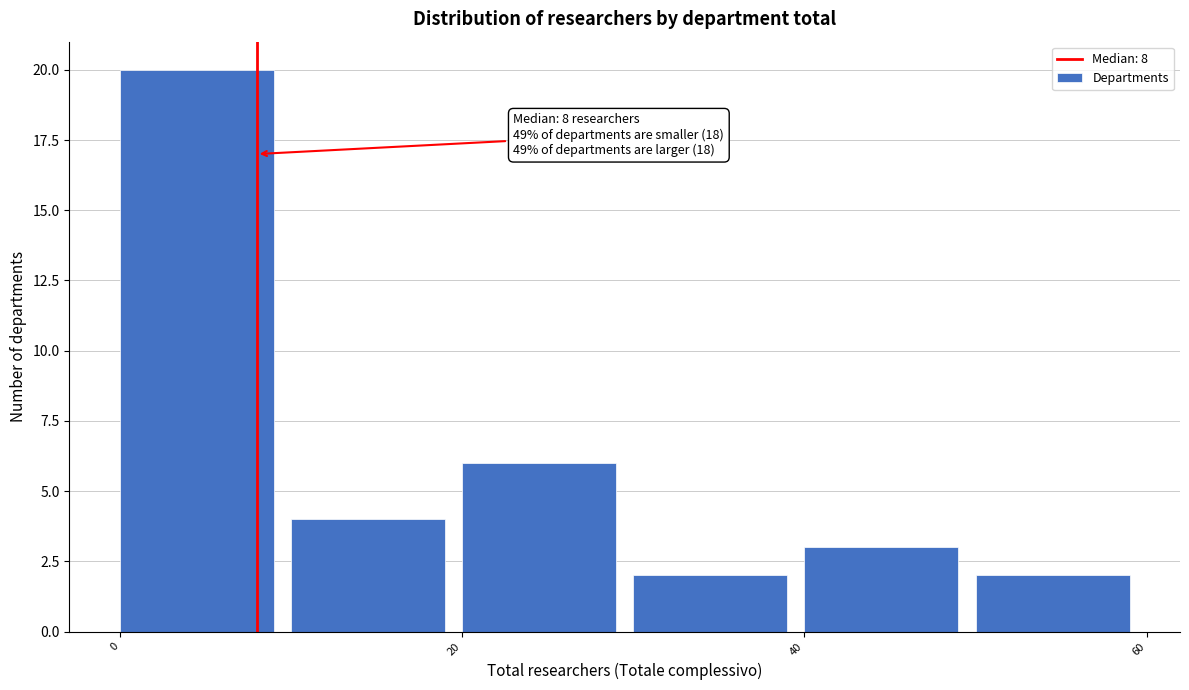

Which range on the x-axis has the tallest bar?

0 to 10